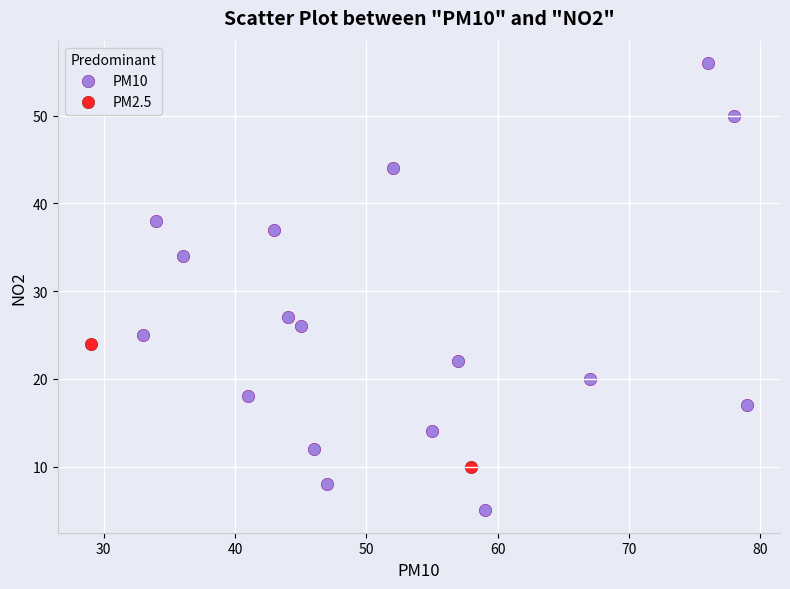

Which series contains the highest Y value?

PM10